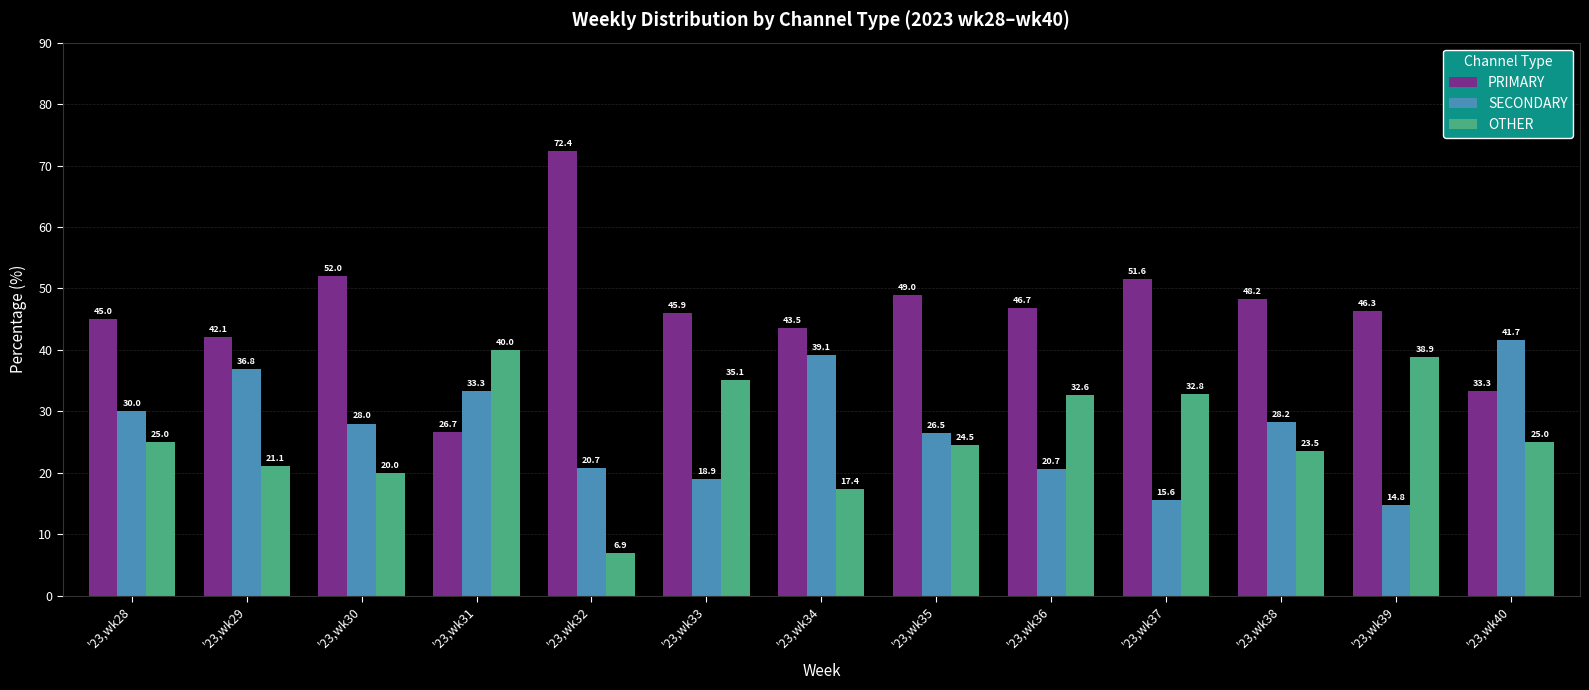

How many series are shown in this chart?

3